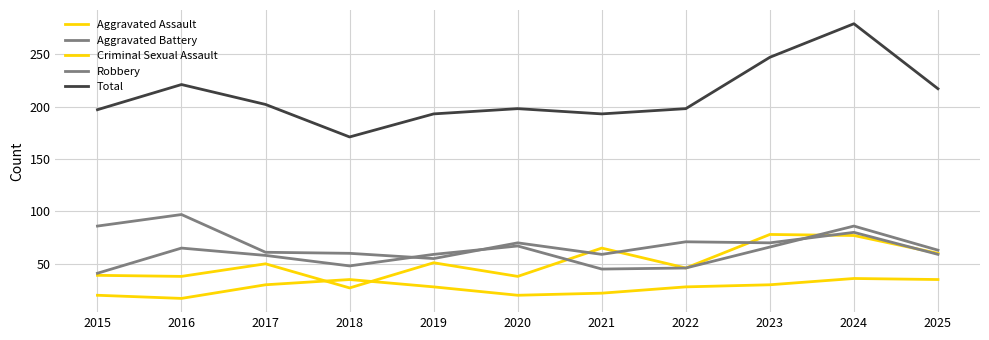

Reading left to right, list all the values displayed in this chart.

Aggravated Assault: 2015=39	2016=38	2017=50	2018=27	2019=51	2020=38	2021=65	2022=46	2023=78	2024=77	2025=60
Aggravated Battery: 2015=41	2016=65	2017=58	2018=48	2019=59	2020=67	2021=45	2022=46	2023=66	2024=86	2025=63
Criminal Sexual Assault: 2015=20	2016=17	2017=30	2018=35	2019=28	2020=20	2021=22	2022=28	2023=30	2024=36	2025=35
Robbery: 2015=86	2016=97	2017=61	2018=60	2019=55	2020=70	2021=59	2022=71	2023=70	2024=80	2025=59
Total: 2015=197	2016=221	2017=202	2018=171	2019=193	2020=198	2021=193	2022=198	2023=247	2024=279	2025=217